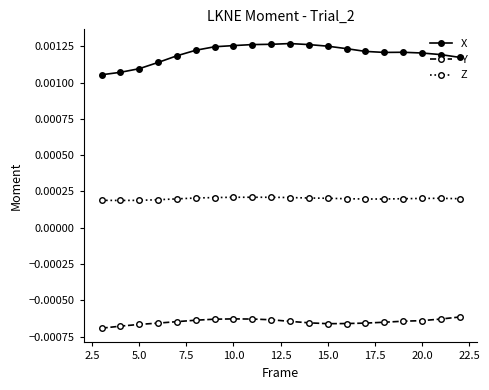

What are all the series names shown in the legend?

X, Y, Z